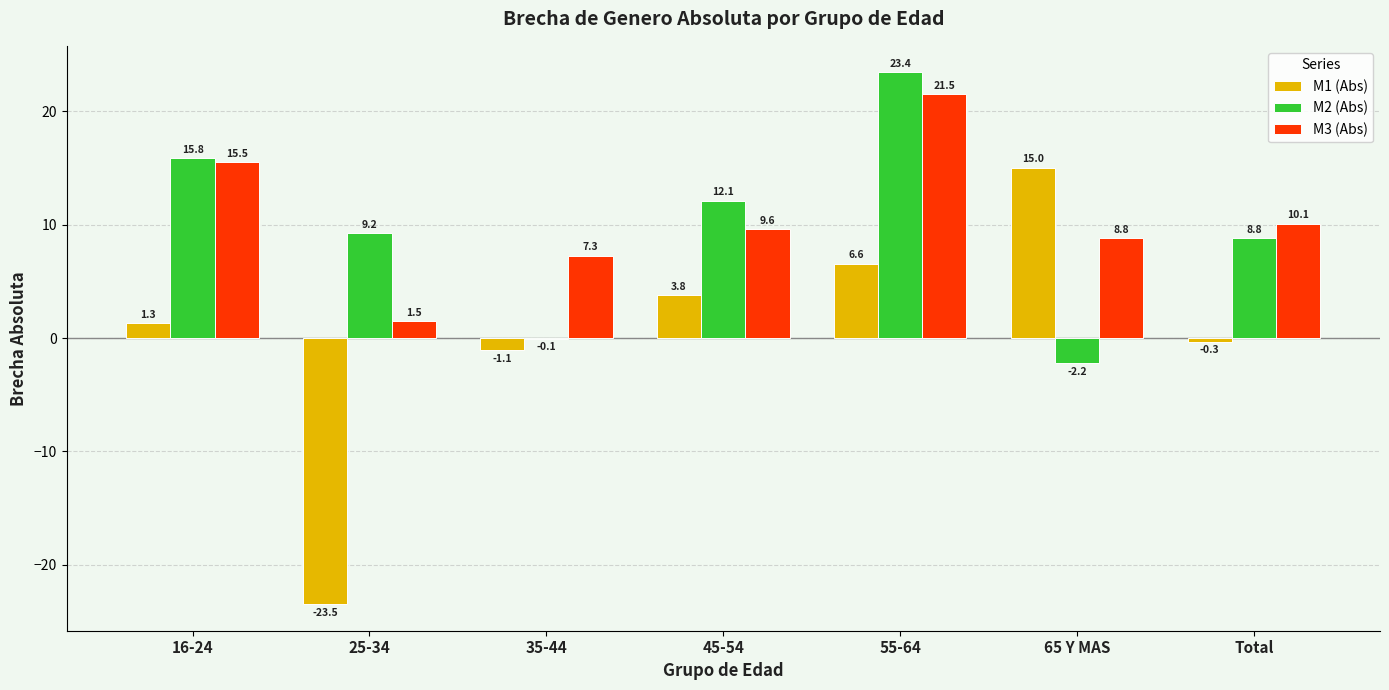

Which series has the widest spread of values?

M1 (Abs)